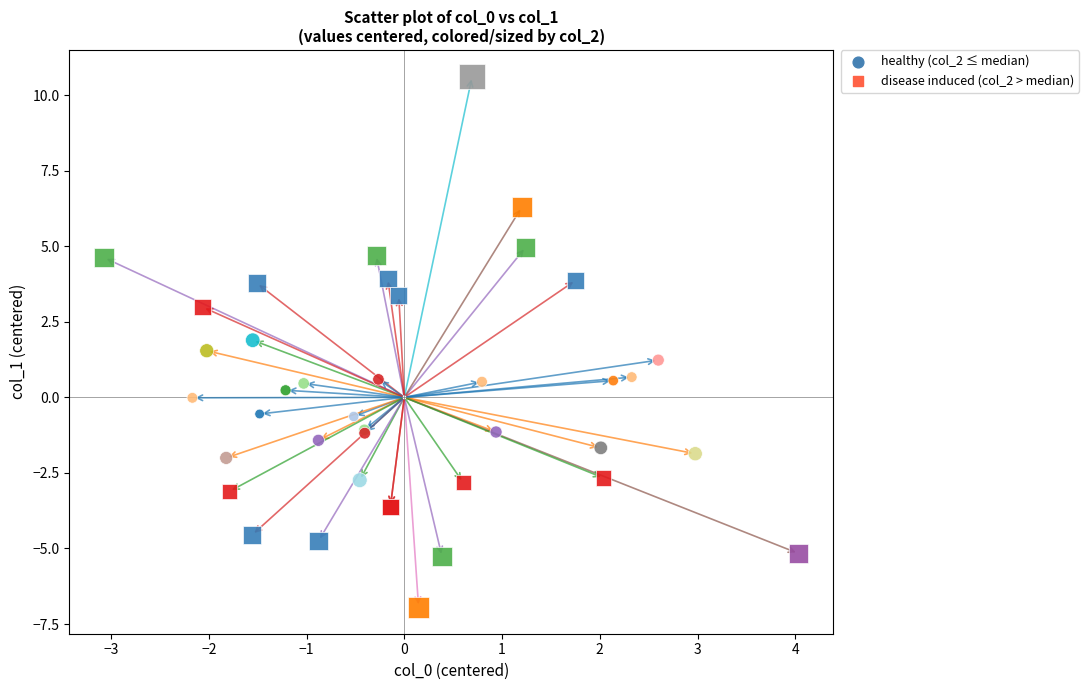

What are all the series names shown in the legend?

healthy (col_2 ≤ median), disease induced (col_2 > median)